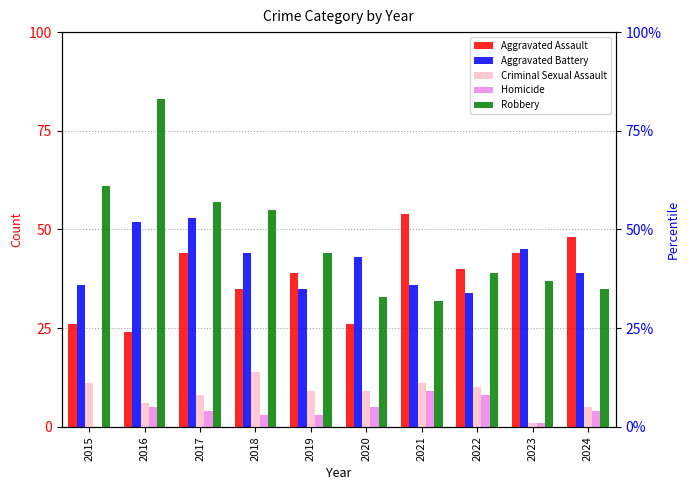

Reading right to left, what are all the values shown in this chart?

Aggravated Assault: 2024=48	2023=44	2022=40	2021=54	2020=26	2019=39	2018=35	2017=44	2016=24	2015=26
Aggravated Battery: 2024=39	2023=45	2022=34	2021=36	2020=43	2019=35	2018=44	2017=53	2016=52	2015=36
Criminal Sexual Assault: 2024=5	2023=1	2022=10	2021=11	2020=9	2019=9	2018=14	2017=8	2016=6	2015=11
Homicide: 2024=4	2023=1	2022=8	2021=9	2020=5	2019=3	2018=3	2017=4	2016=5	2015=0
Robbery: 2024=35	2023=37	2022=39	2021=32	2020=33	2019=44	2018=55	2017=57	2016=83	2015=61